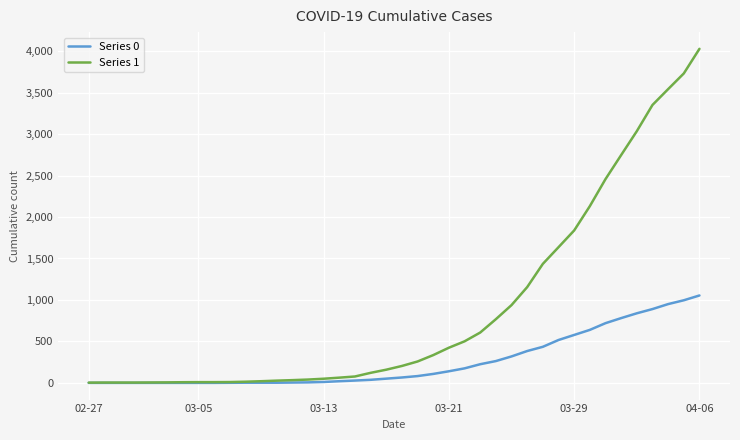

Rank the series by their maximum value, from lowest to highest.

Series 0, Series 1